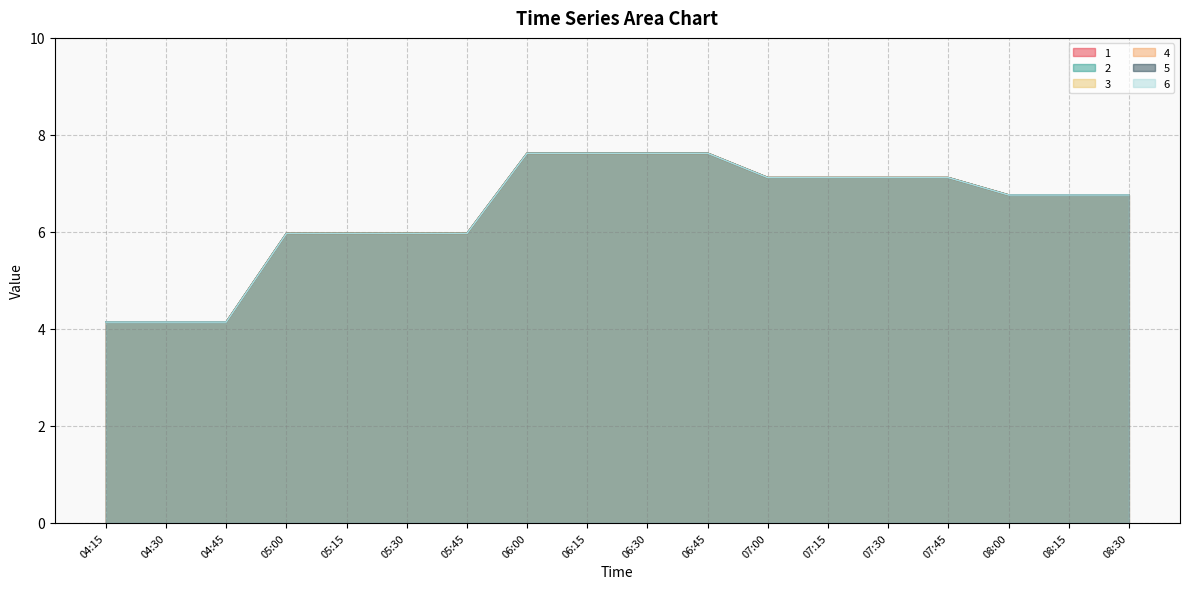

True or false: 6 has a value of 2.5 at 05:15.

False